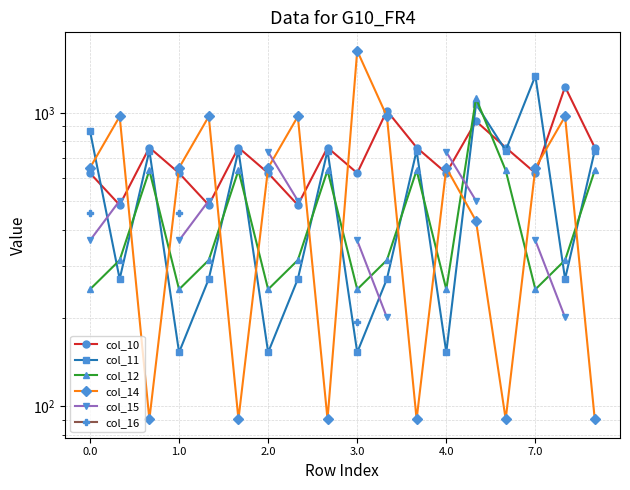

At how many categories does at least one series exceed 847?

9